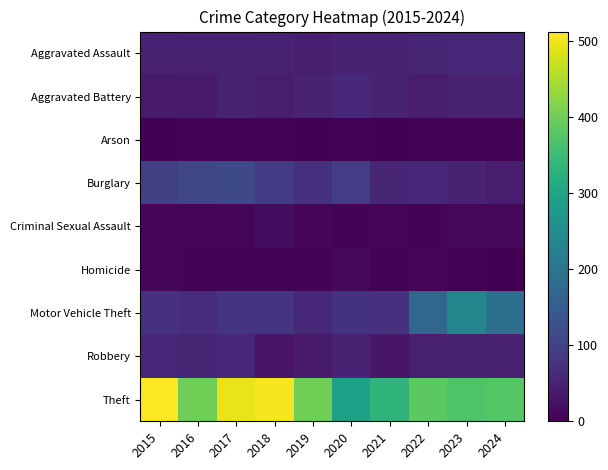

At how many categories does at least one series exceed 45?

10